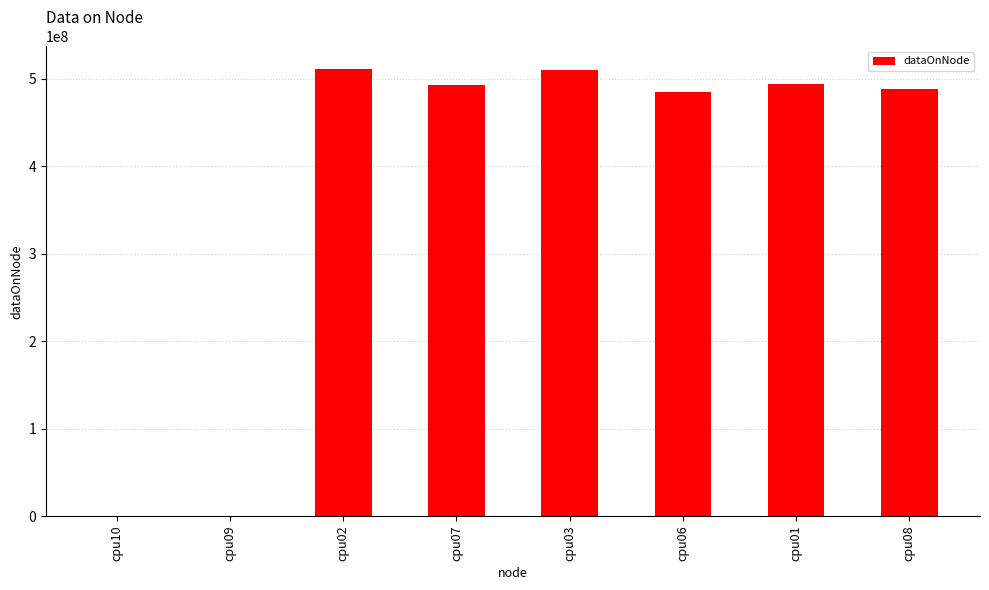

Where is the data nearest to the value 255699958?

cpu06